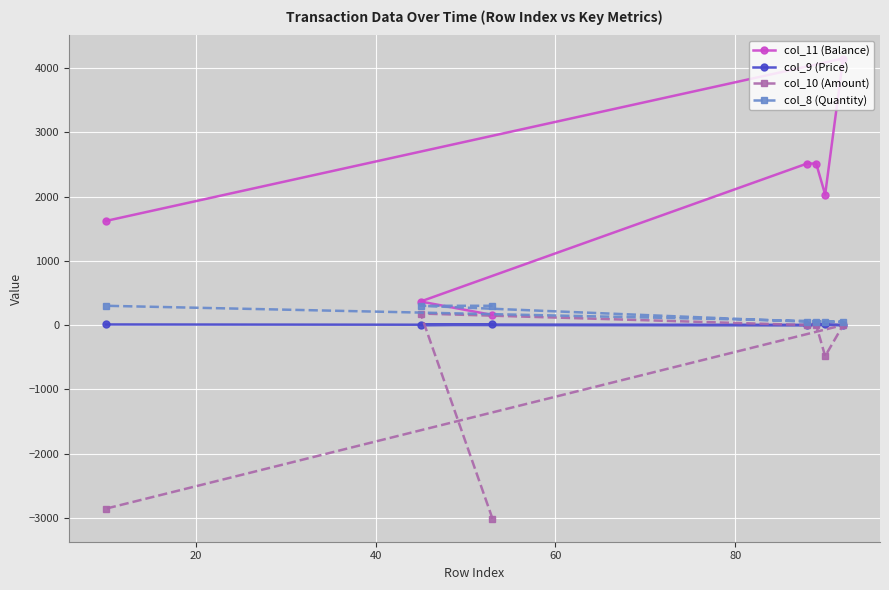

Which series has the largest range (max minus min)?

col_11 (Balance)